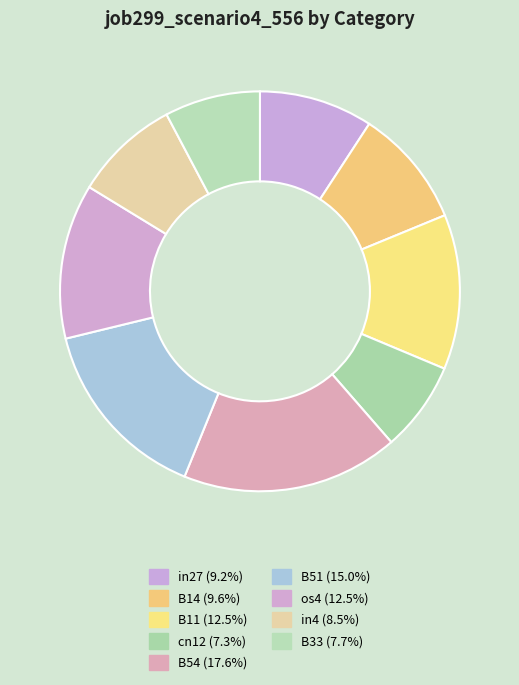

How many segments does this pie chart have?

9